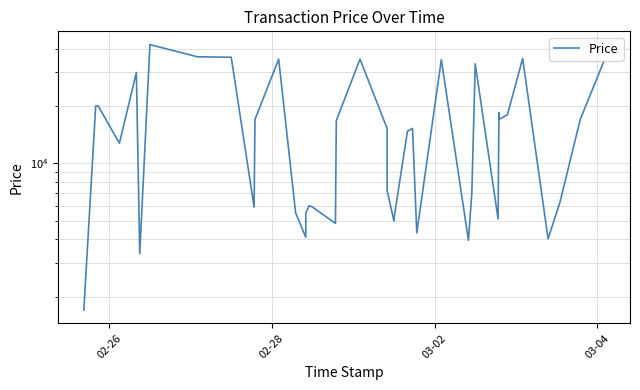

Is it true that the value at 4 is 41962.7?

False